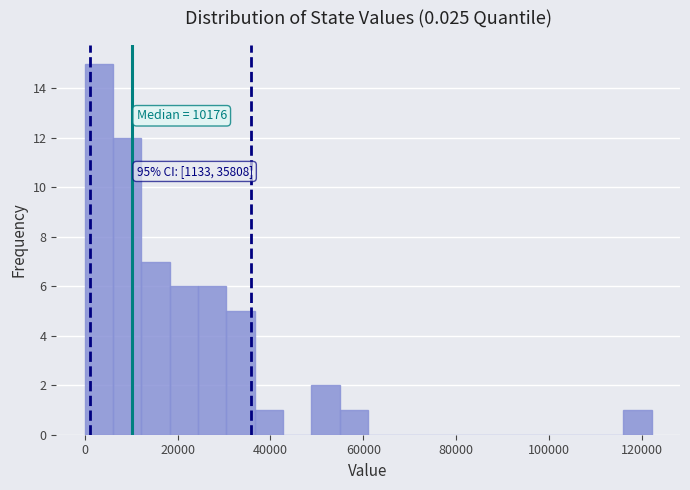

Around what value on the x-axis is the tallest bar? Give the approximate position of its centre, as read against the axis.

4000